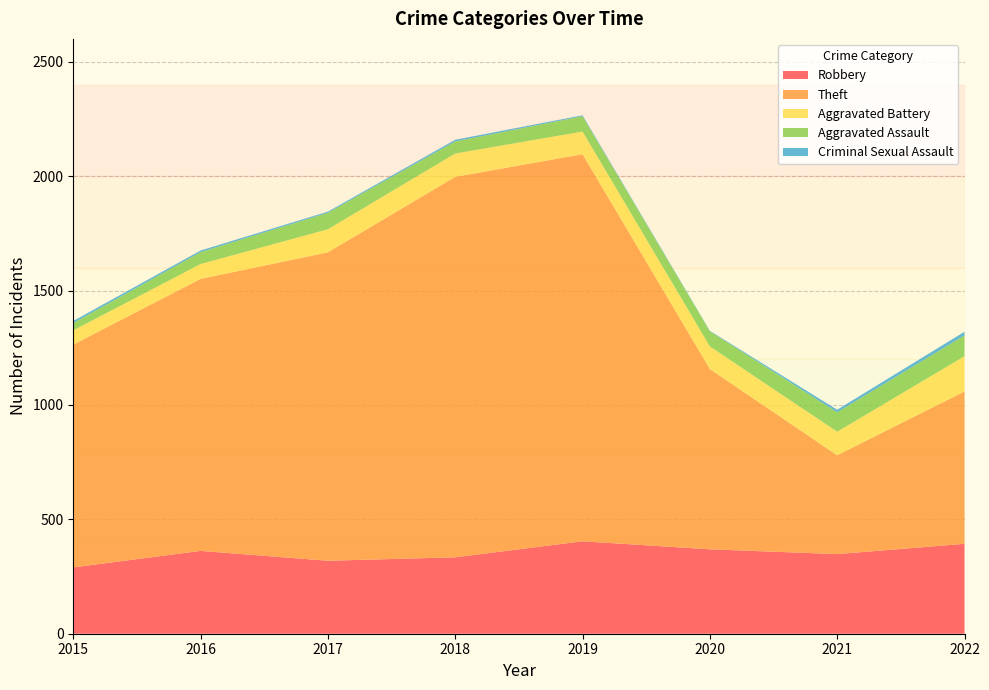

Reading right to left, extract all data points from this chart.

Robbery: 2022=393	2021=348	2020=369	2019=404	2018=334	2017=319	2016=362	2015=290
Theft: 2022=666	2021=432	2020=788	2019=1692	2018=1663	2017=1348	2016=1189	2015=974
Aggravated Battery: 2022=154	2021=103	2020=99	2019=99	2018=102	2017=101	2016=65	2015=62
Aggravated Assault: 2022=91	2021=85	2020=66	2019=67	2018=53	2017=72	2016=52	2015=32
Criminal Sexual Assault: 2022=16	2021=11	2020=2	2019=4	2018=7	2017=5	2016=7	2015=9